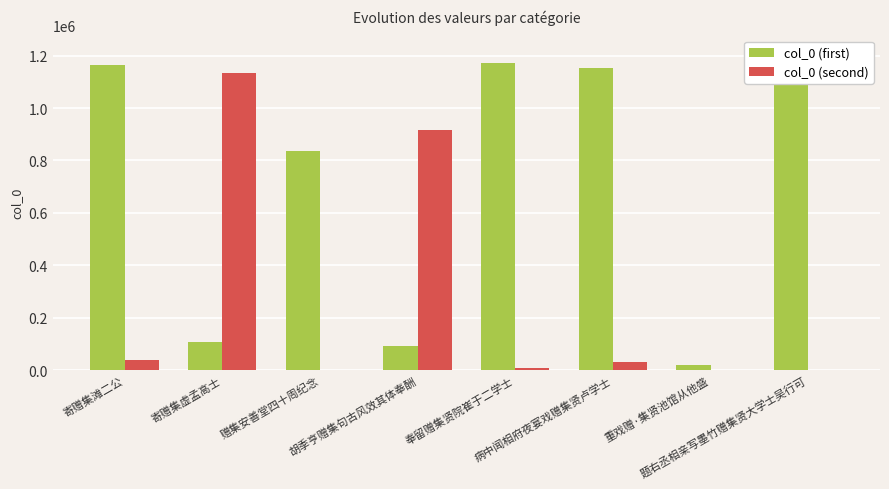

What is the label of the 4th bar from the left?

胡季亨赠集句古风效其体奉酬